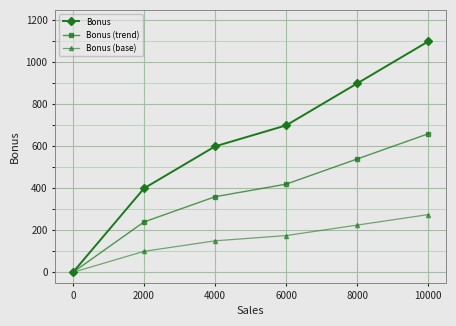

List the series in order of their overall mean, lowest first.

Bonus (base), Bonus (trend), Bonus